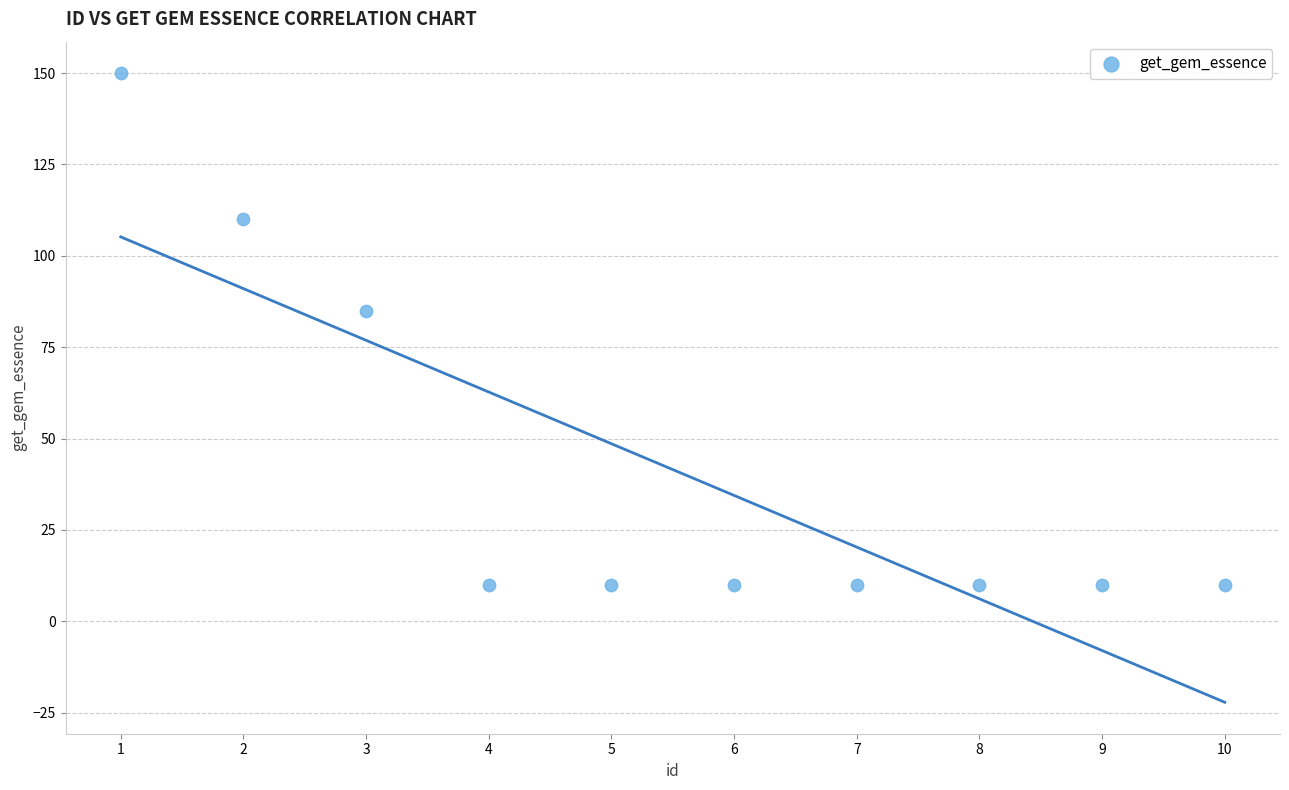

What is the range of Y values (max minus min)?

140